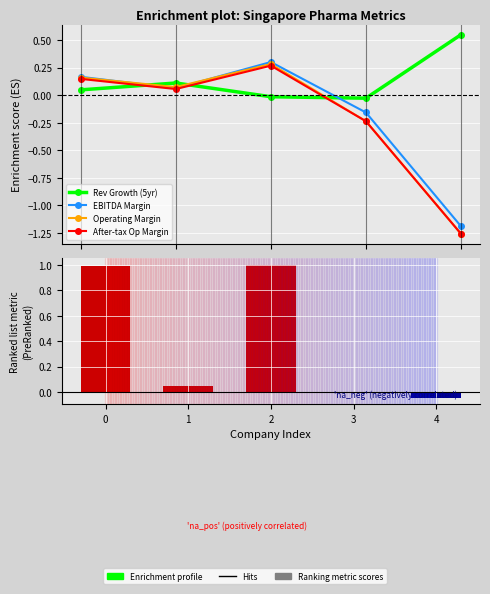

What is the value of the Rev Growth (5yr) bar at the 5th from the left?

0.5